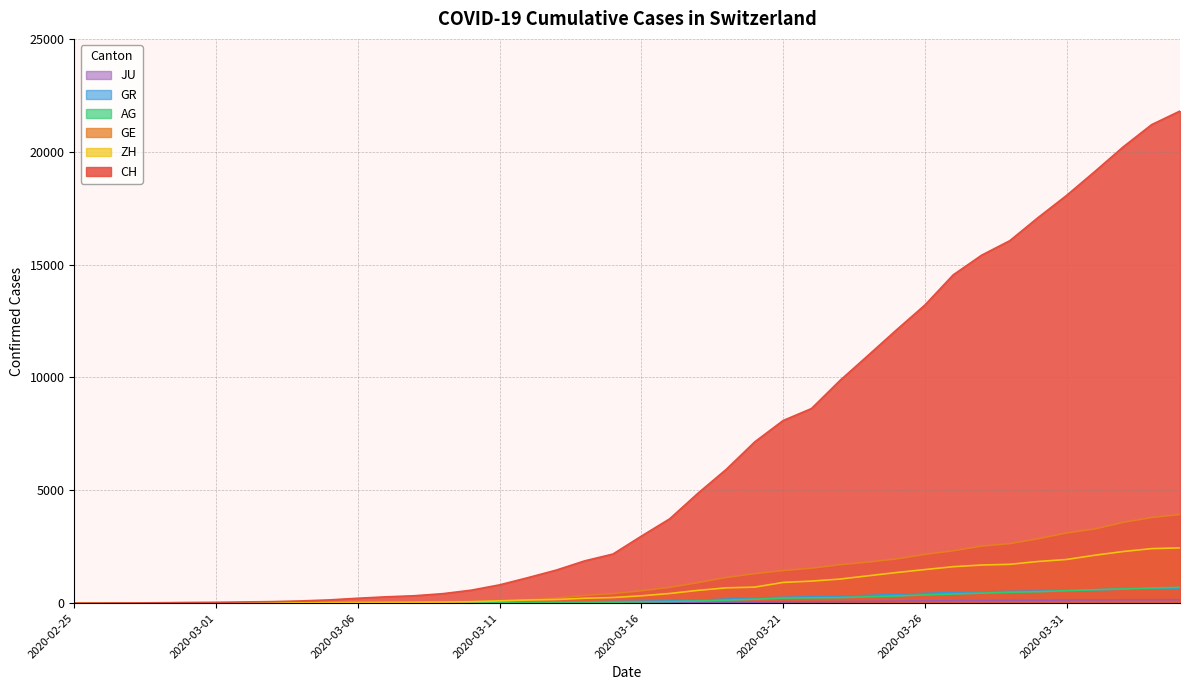

At which category does the chart reach its peak across all series?

2020-04-04